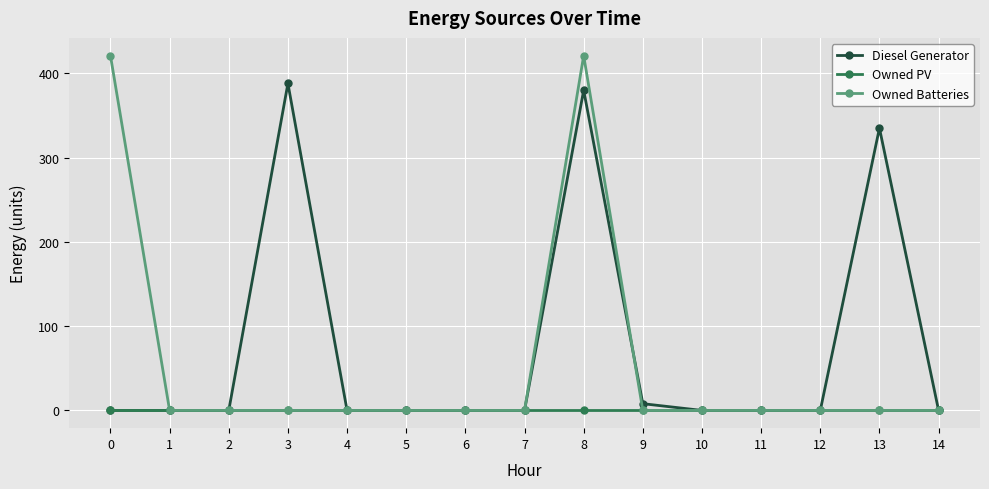

How many categories are shown in the chart?

15